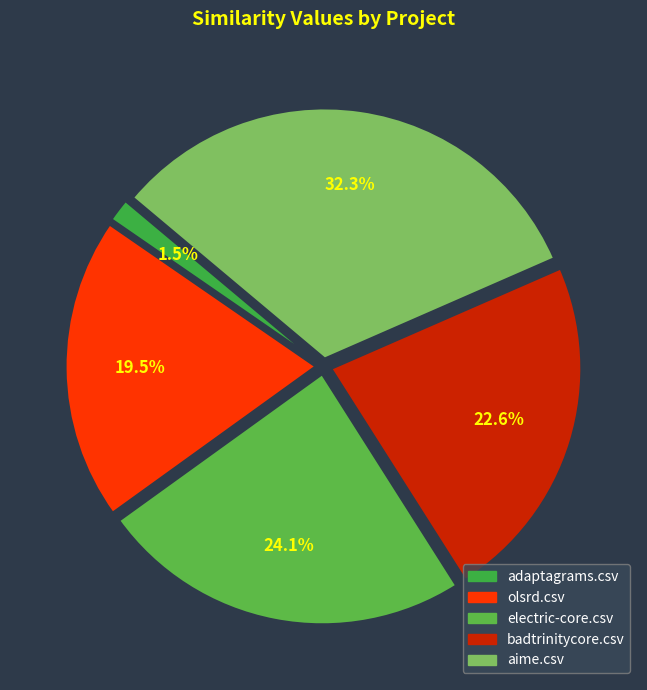

What percentage is the olsrd.csv slice, to the nearest percent?

20%